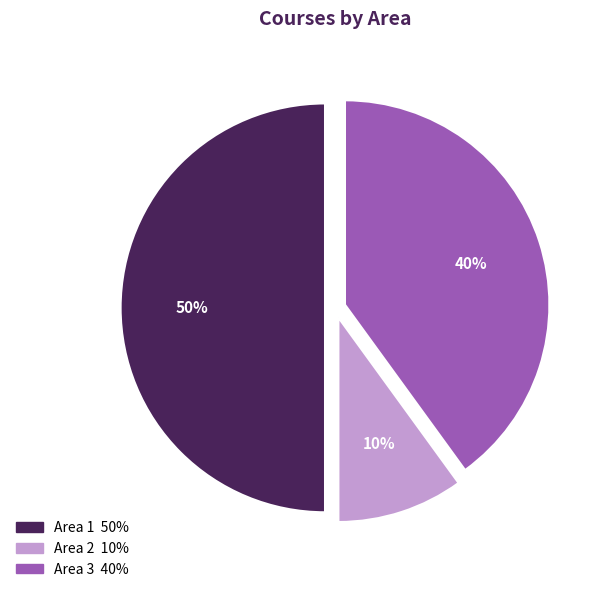

Is Area 3 the majority of the pie?

No